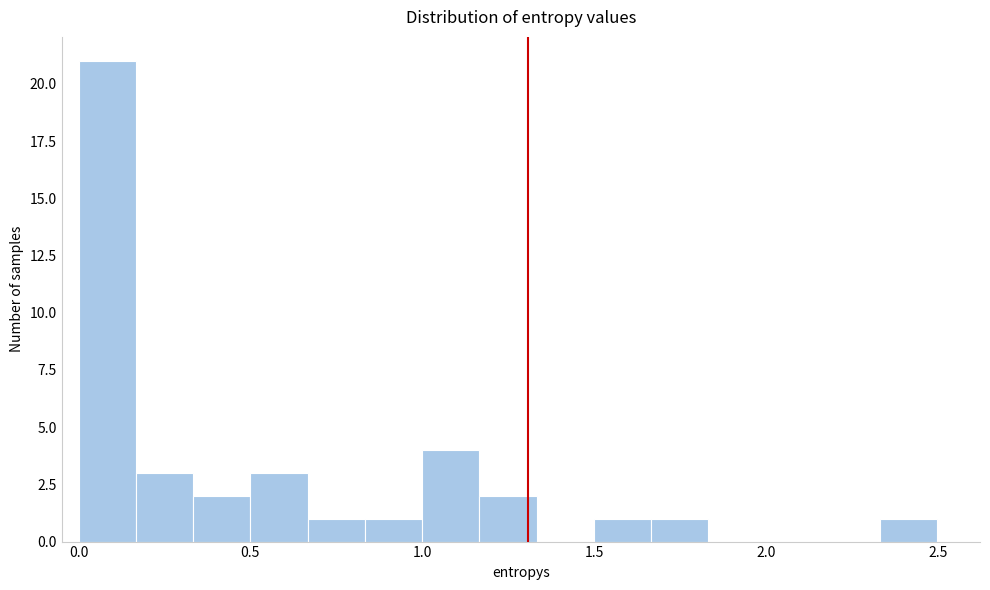

Read against the x-axis, roughly where is the centre of the tallest bar?

0.10